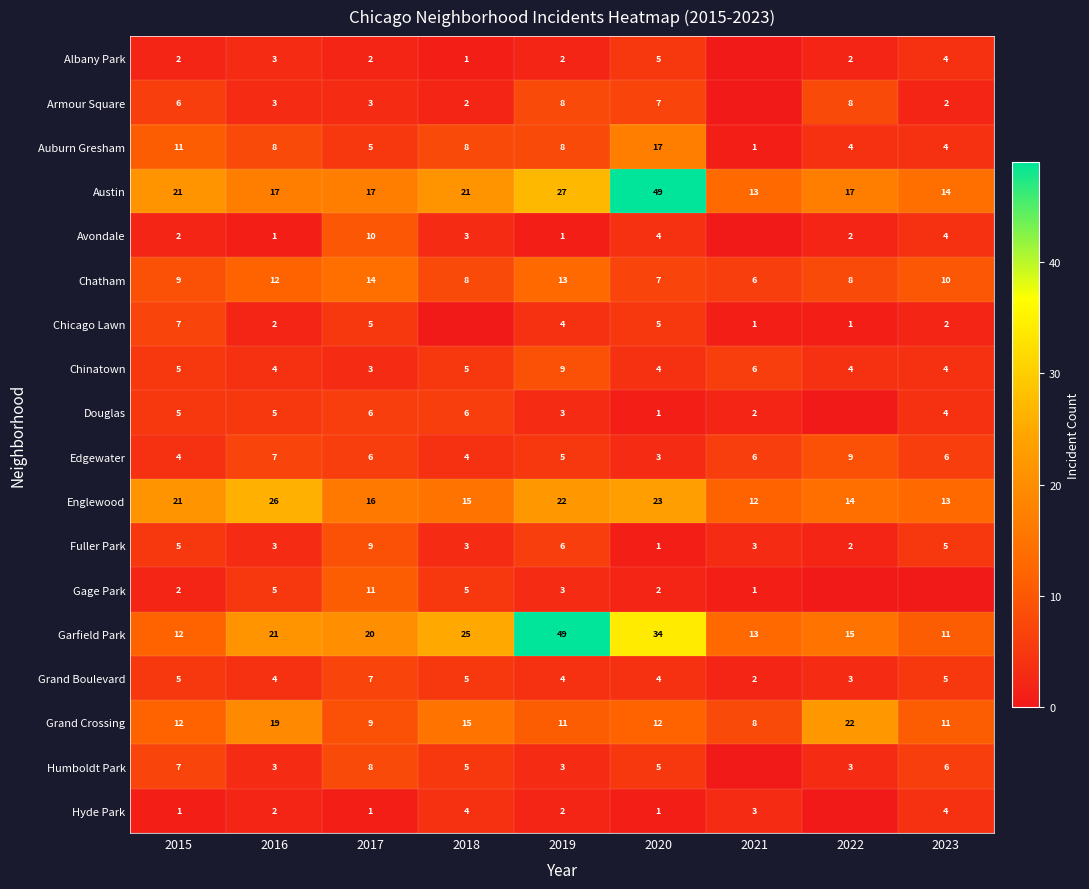

What is the sum of all Grand Boulevard values?

39